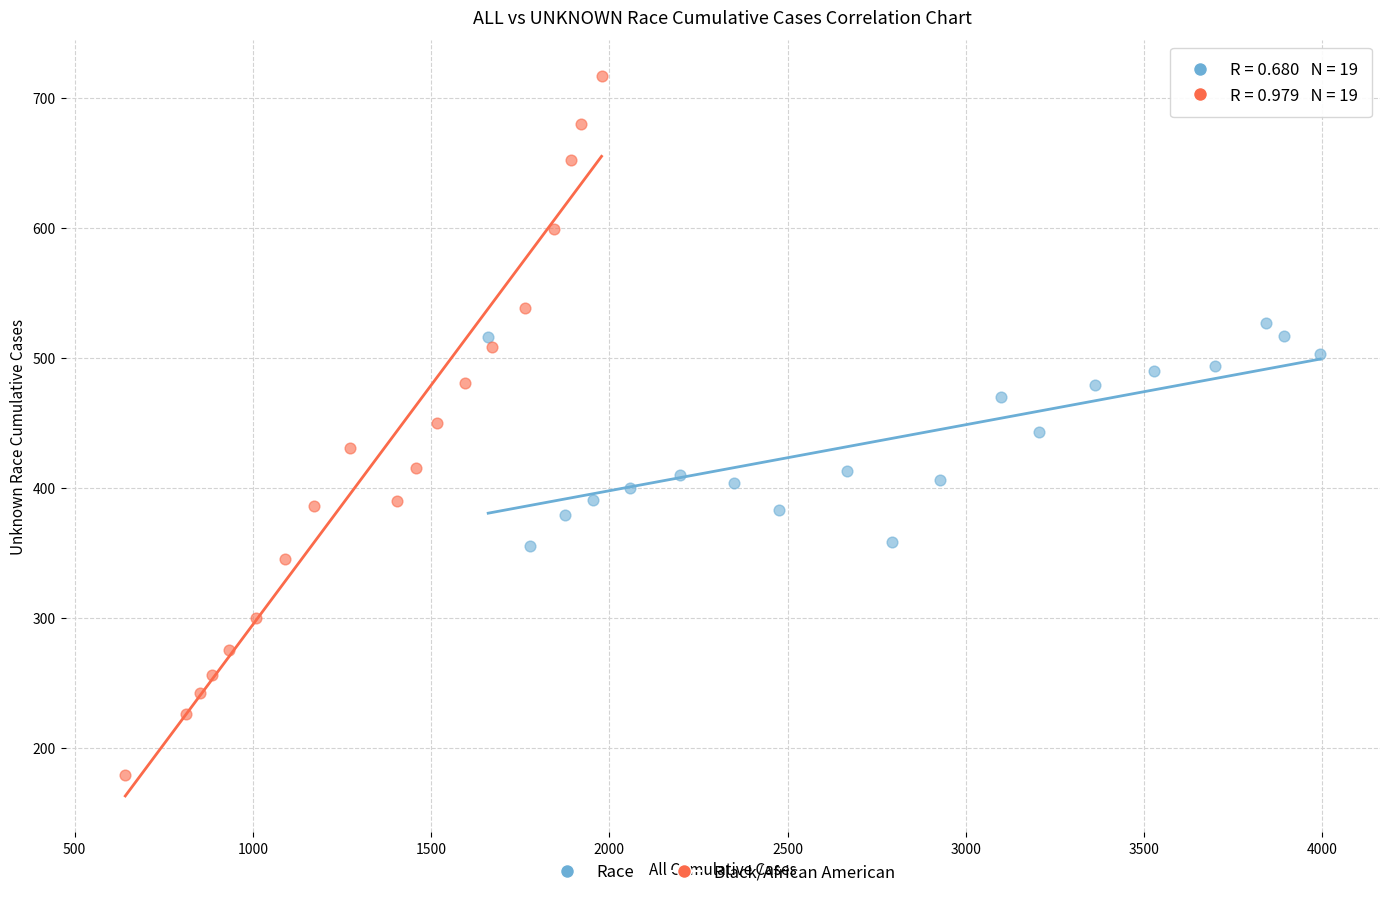

Which series has the widest spread of Y values?

Black/African American